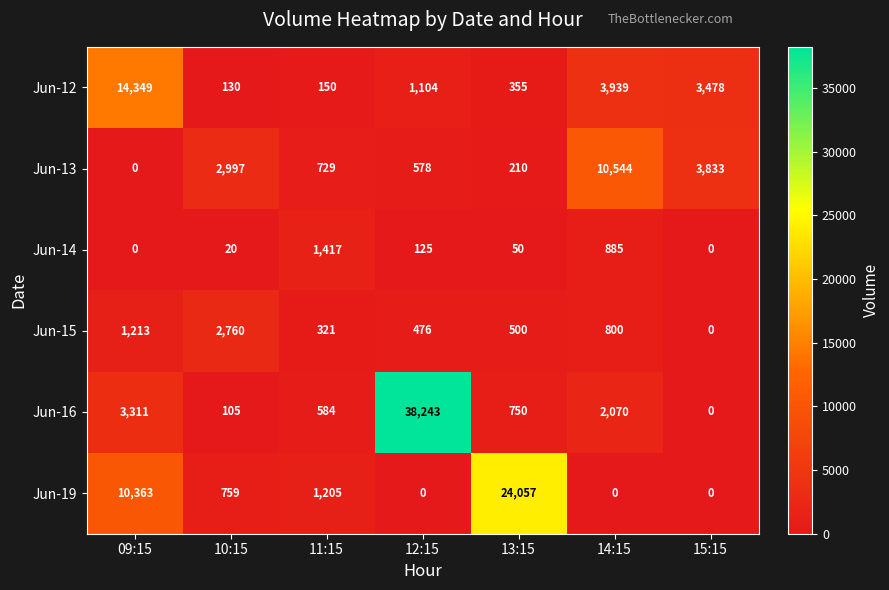

What is the sum of all Jun-12 values?

23505